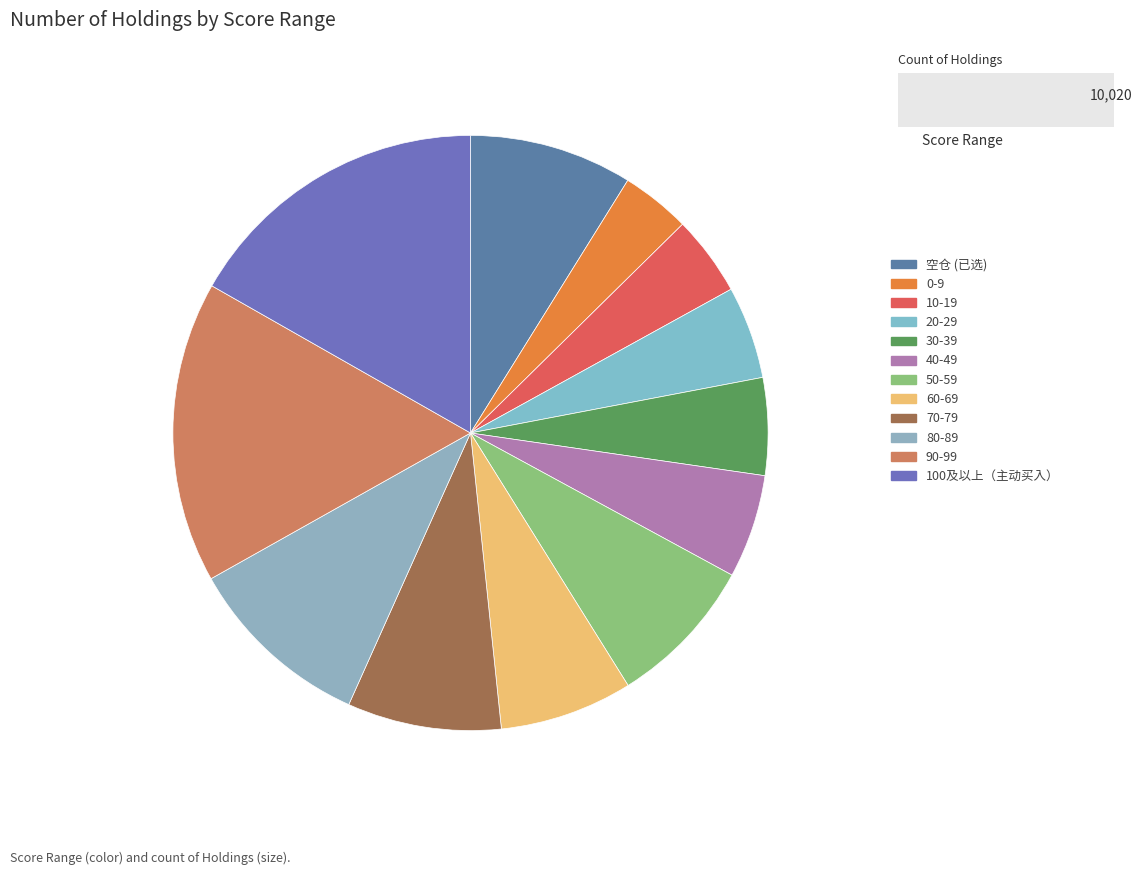

Which slice is the smallest?

0-9